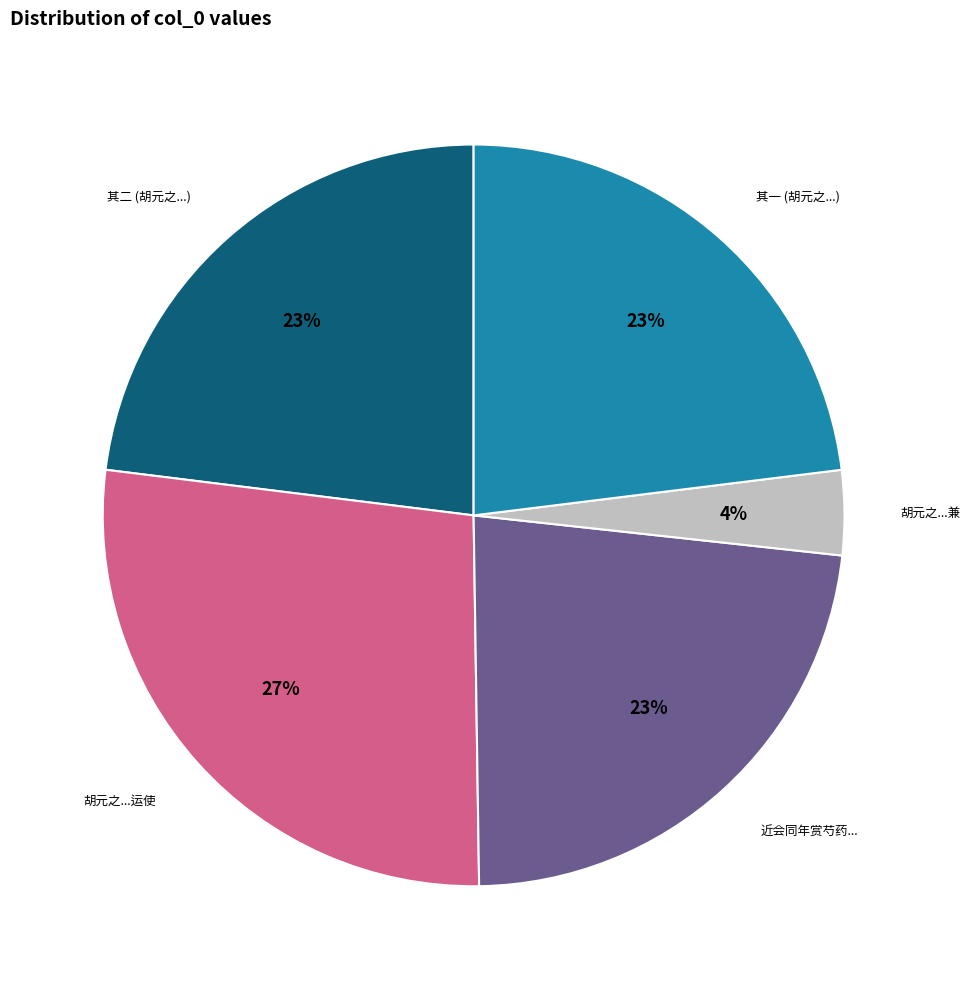

Which has a higher value, 胡元之...兼 or 胡元之...运使?

胡元之...运使